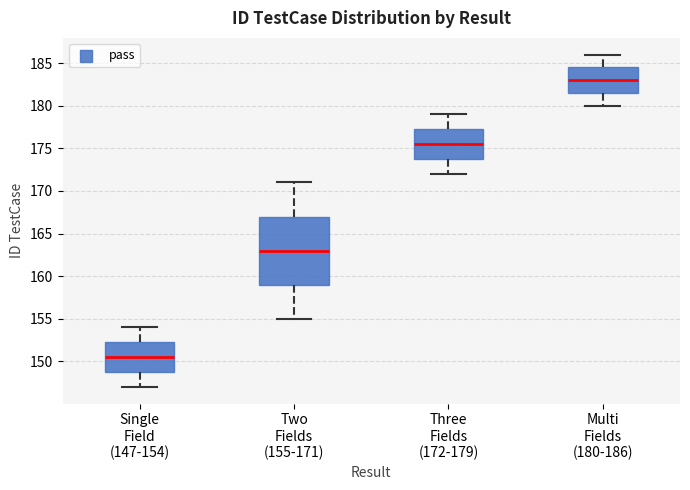

Reading left to right, transcribe this box plot: for each box, give where its median line is, the range the box spans, and where its two whiskers end, as read against the y-axis. The values are not printed on the chart, so give them approximately, as read against the axis.

Single Field (147-154): median 150.5, box 149.0 to 152.5, whiskers 147.0 to 154.0
Two Fields (155-171): median 163.0, box 159.0 to 167.0, whiskers 155.0 to 171.0
Three Fields (172-179): median 175.5, box 174.0 to 177.5, whiskers 172.0 to 179.0
Multi Fields (180-186): median 183.0, box 181.5 to 184.5, whiskers 180.0 to 186.0